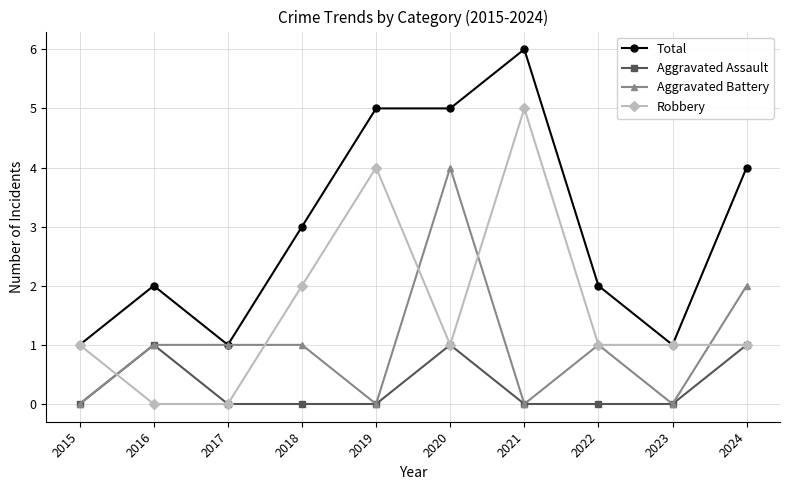

What is the difference between the highest and lowest values at 2016?

2